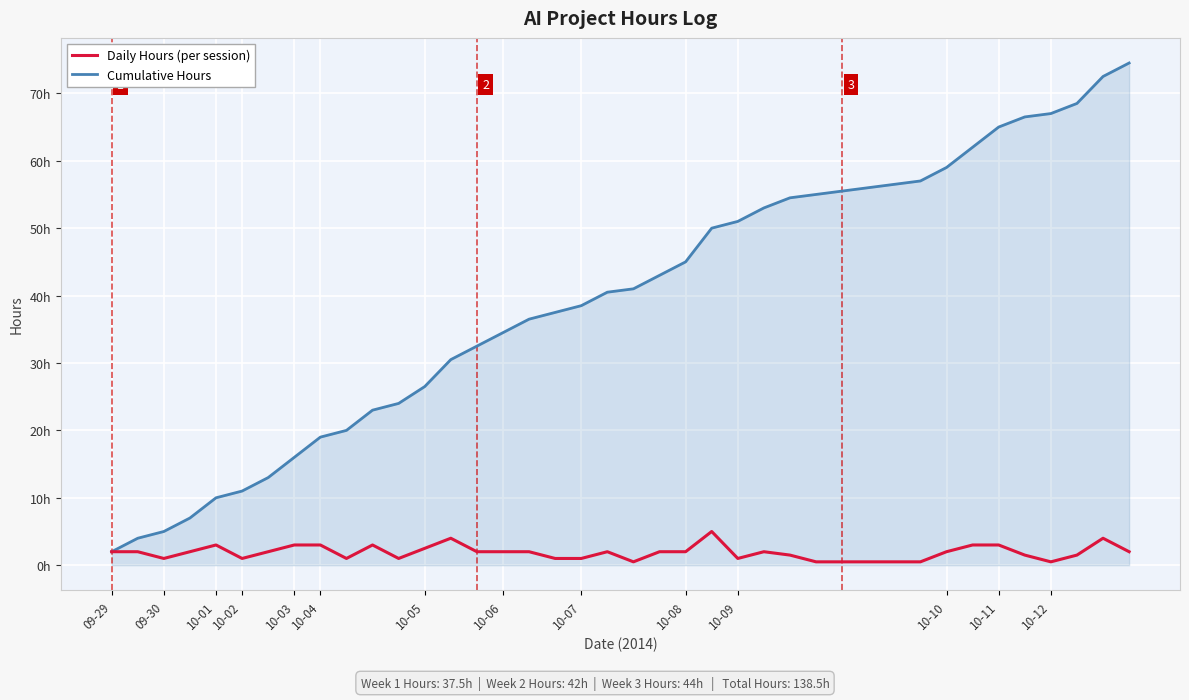

Does the chart have visible grid lines?

Yes